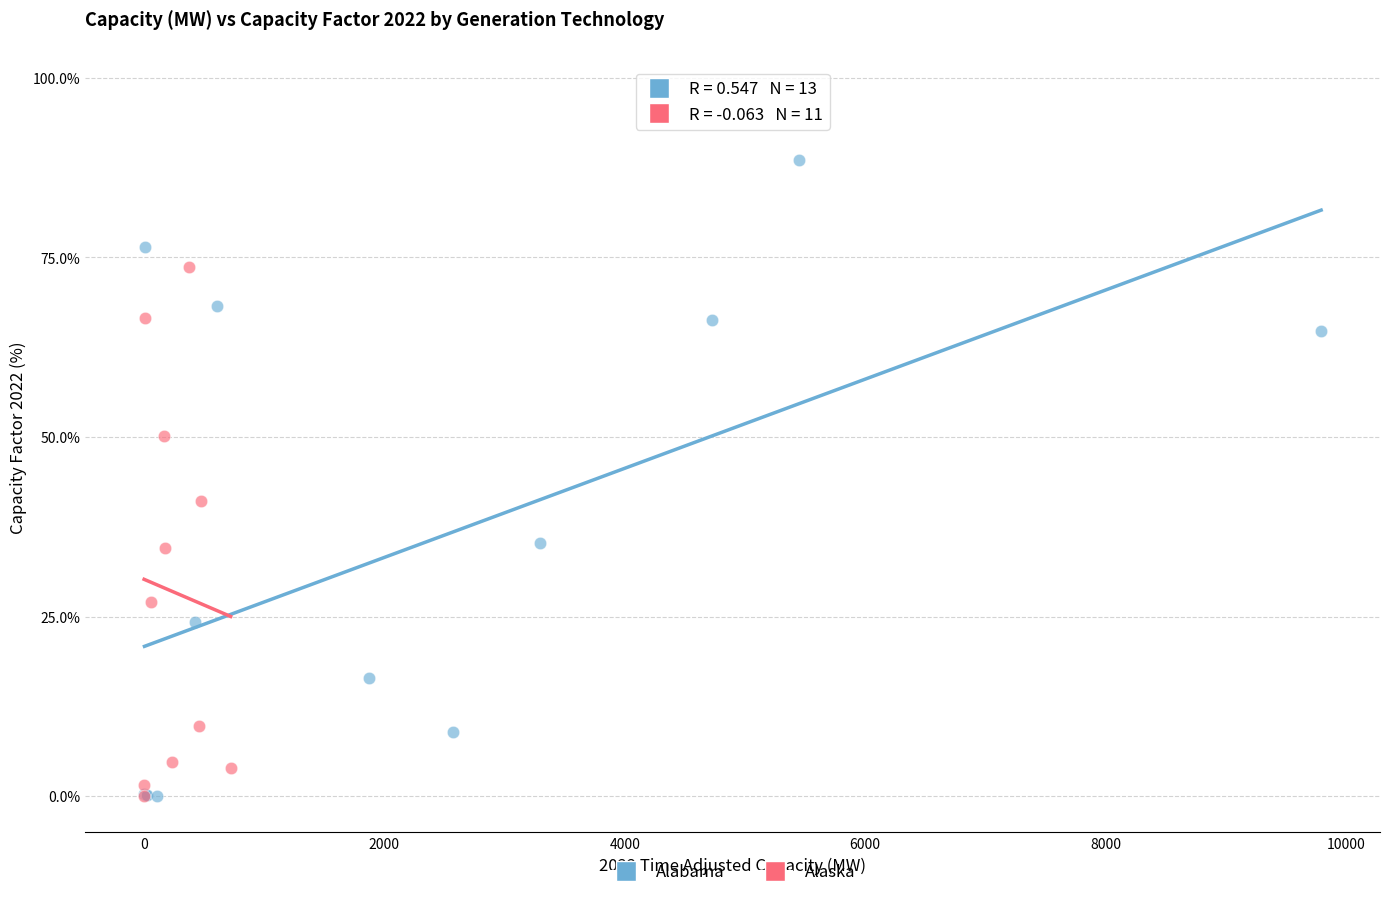

Which series contains the highest Y value?

Alabama